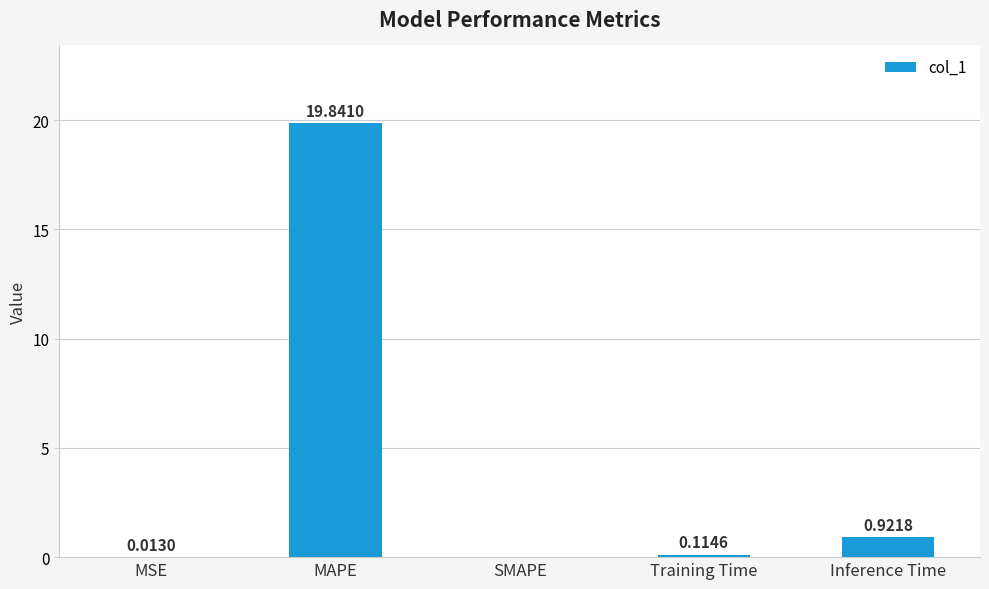

What is the greatest value displayed?

19.8